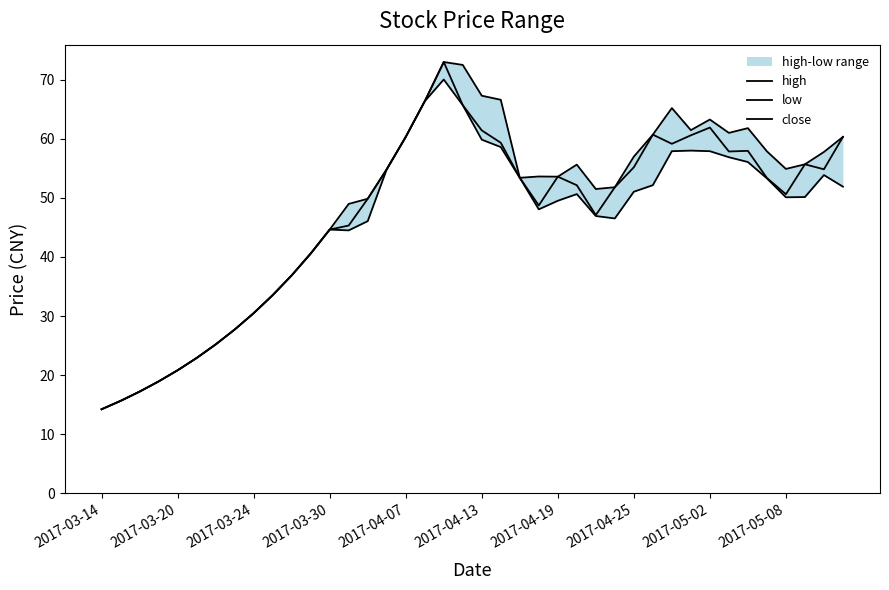

True or false: high has a value of 53.6 at 2017-04-19.

True